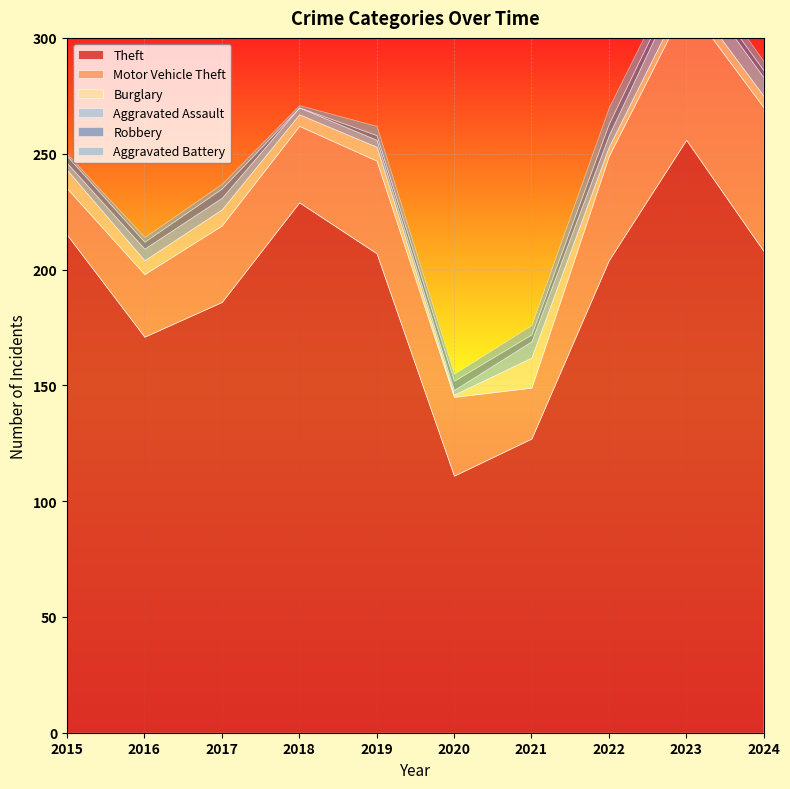

True or false: Robbery has more than 0 interior local peaks.

True